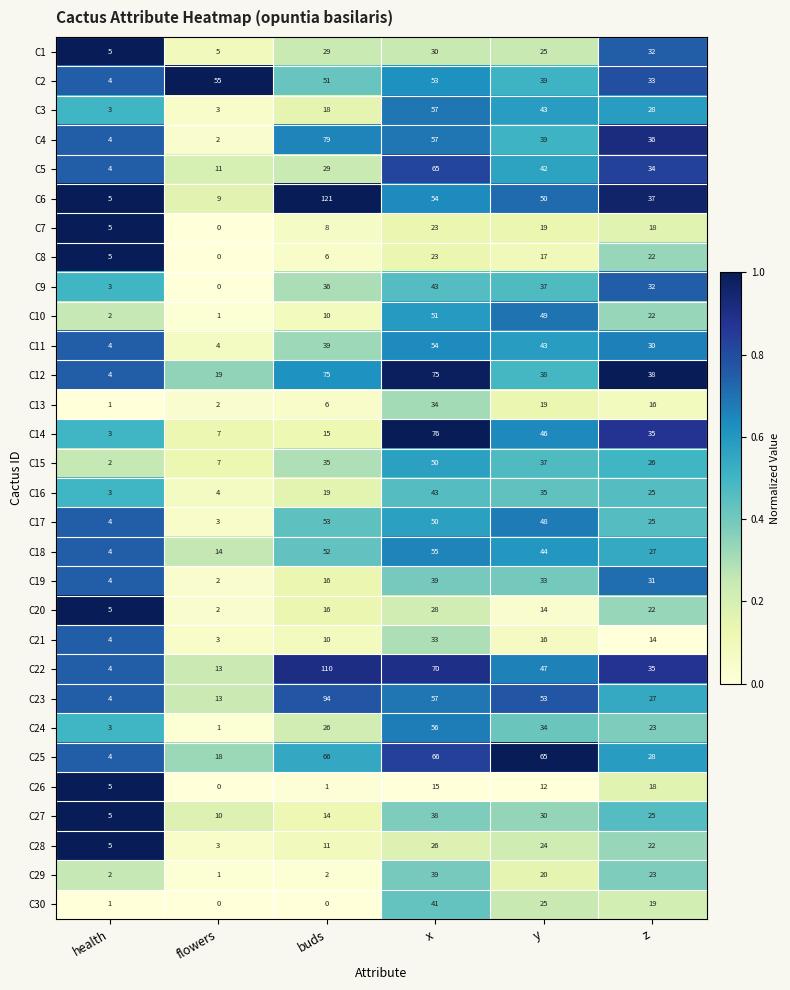

What is the difference between the maximum and minimum values in the C18 series?

51